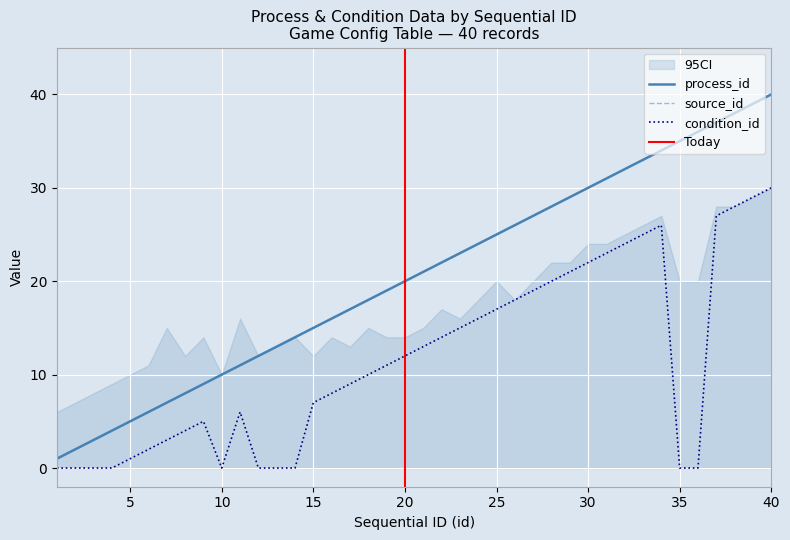

What value does the process_id series have at 11, to the nearest 10?

10